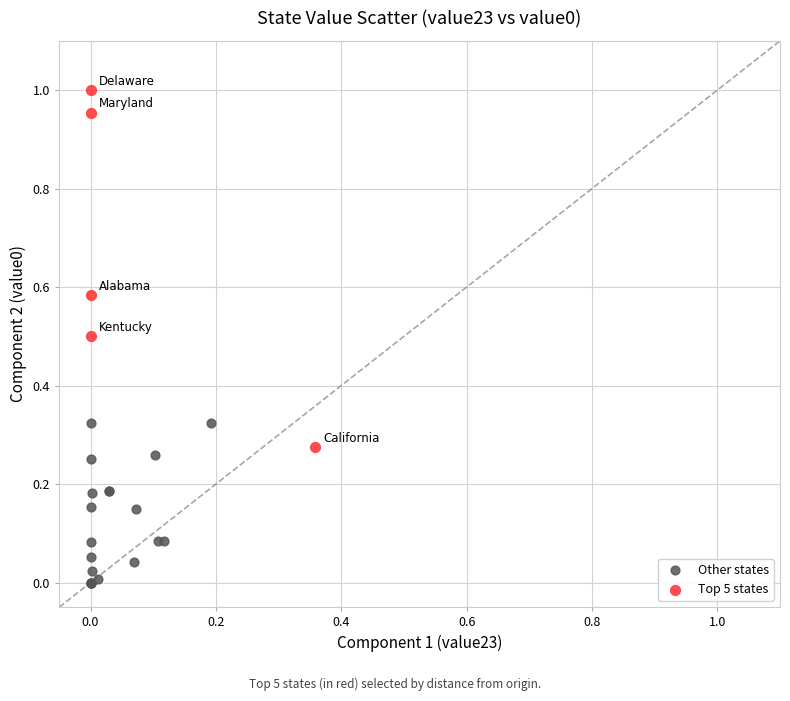

Which series contains the lowest Y value?

Other states